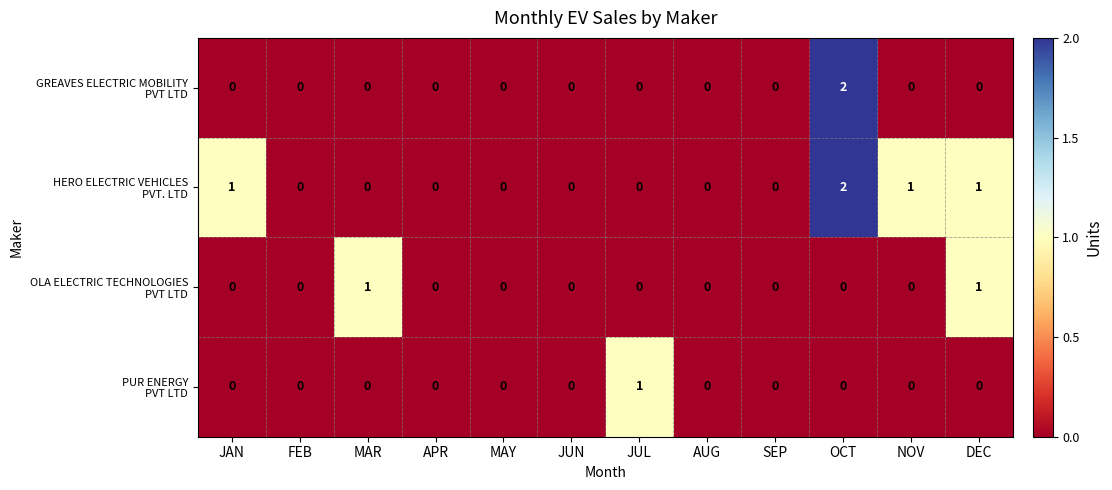

At which category does the chart reach its peak across all series?

OCT